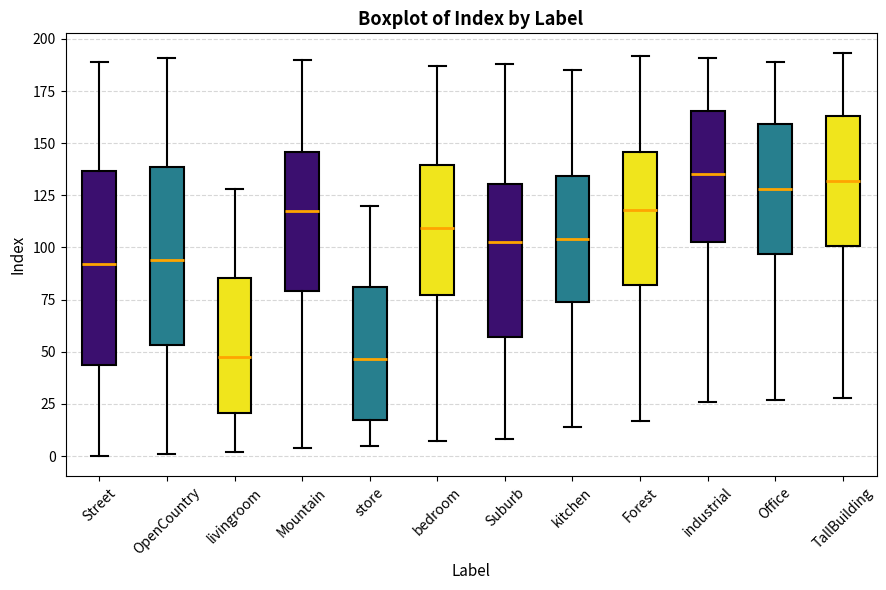

Where does the lower whisker of the box for livingroom end on the y-axis? The values are not printed on the chart, so give them approximately, as read against the axis.

0